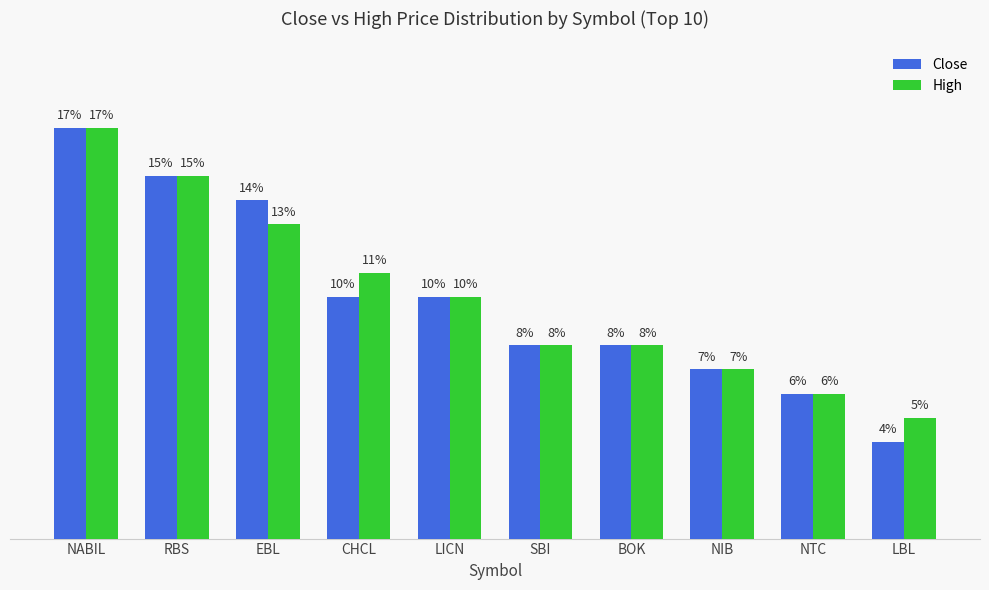

Are the bars grouped side by side (vs. stacked)?

Yes